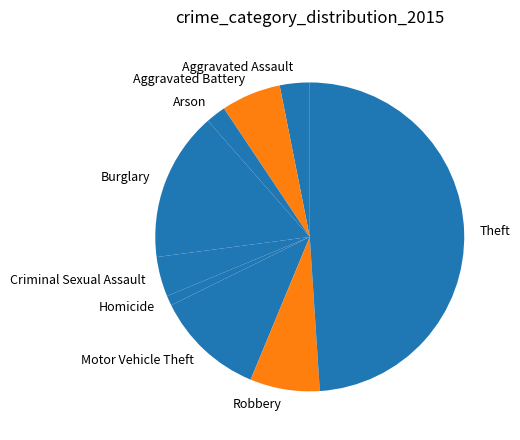

The Criminal Sexual Assault slice represents 4% of the pie. True or false?

True